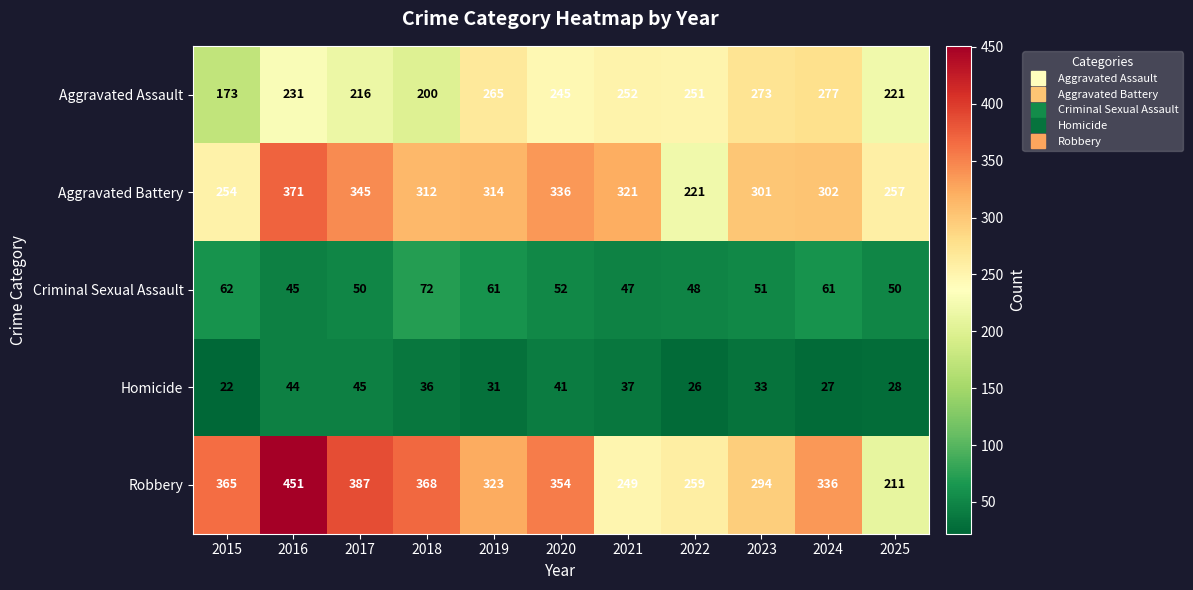

The value of Aggravated Assault at 2021 is 387. True or false?

False